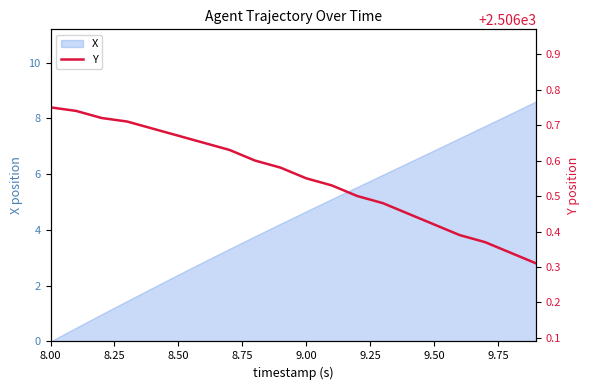

What is the maximum value for X?

8.6